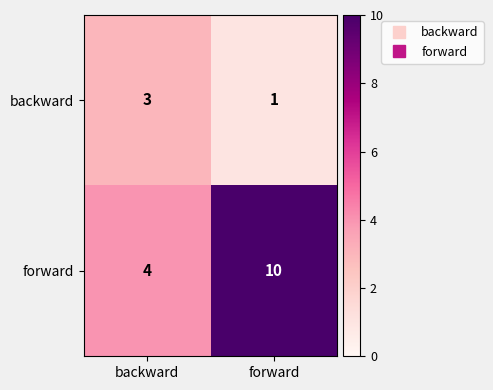

What is the maximum value for backward?

3